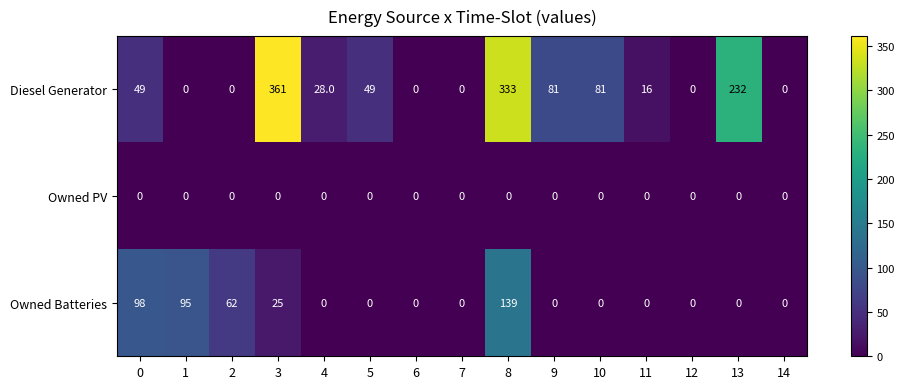

At which category is the sum across all series the highest?

8